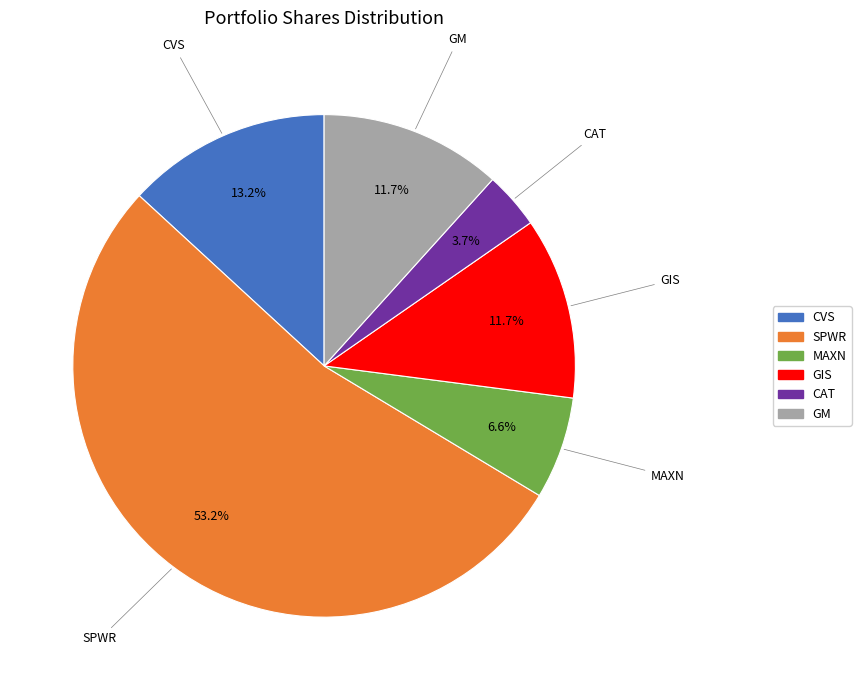

What is the total percentage of GIS and CAT?

15.4%